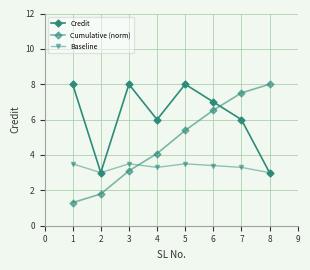

Rank the series by their average value, from lowest to highest.

Baseline, Cumulative (norm), Credit